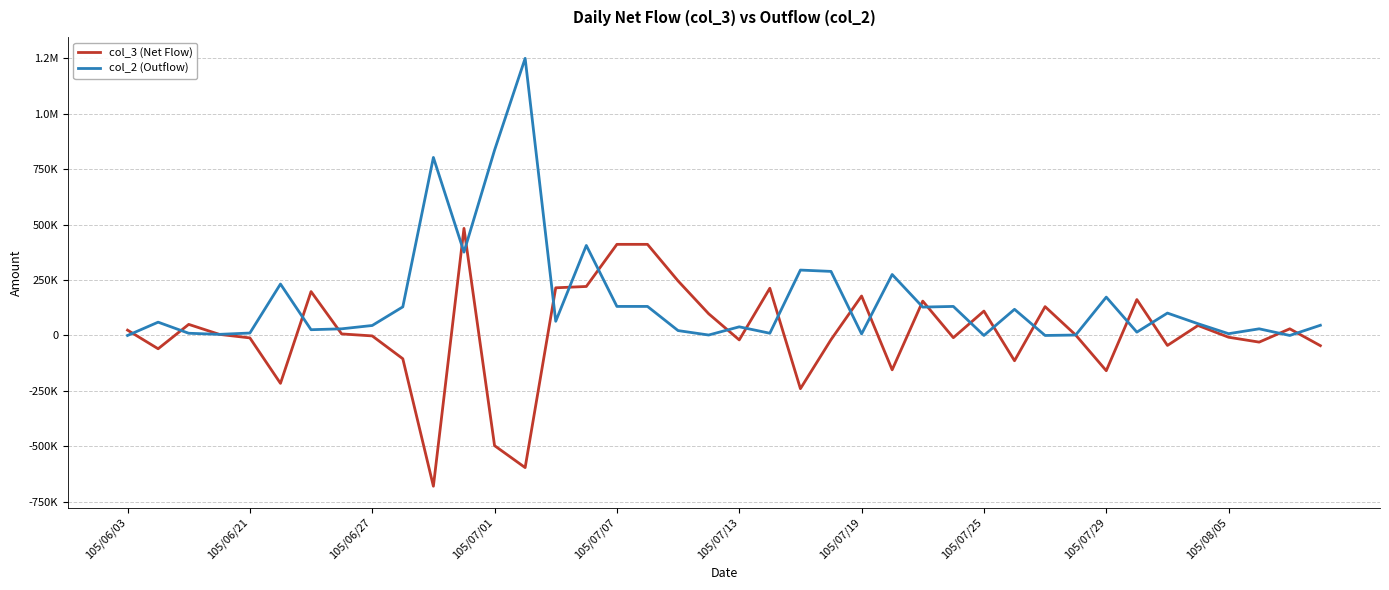

After their last crossing, which series has the higher values: col_2 (Outflow) or col_3 (Net Flow)?

col_2 (Outflow)